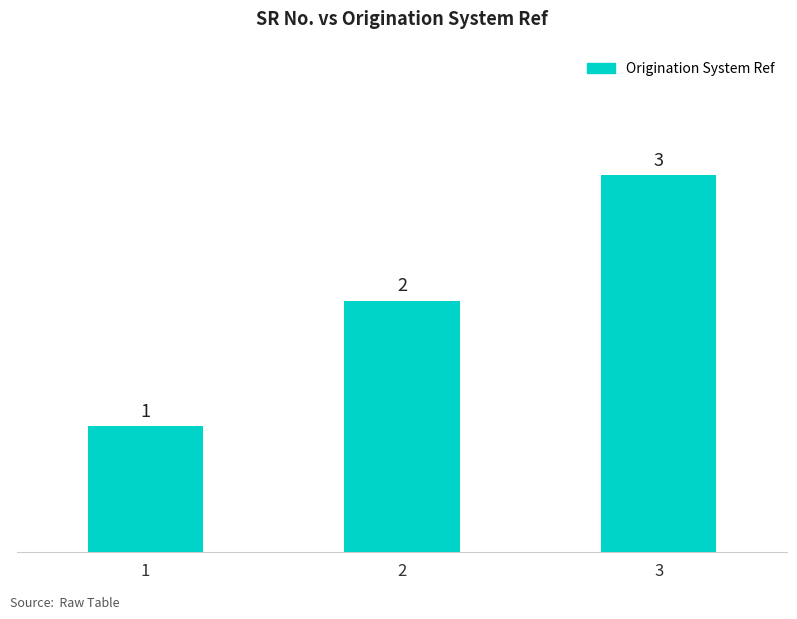

What is the change in value from 2 to 3?

+1